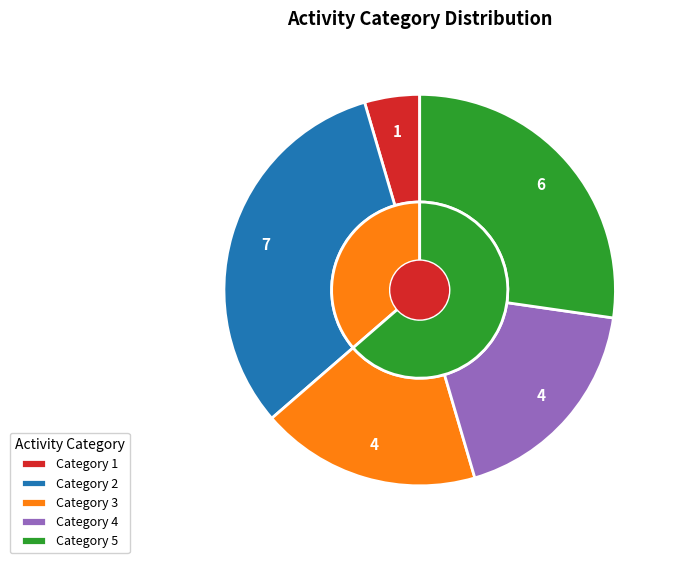

What portion of the pie excludes 3?

81.8%